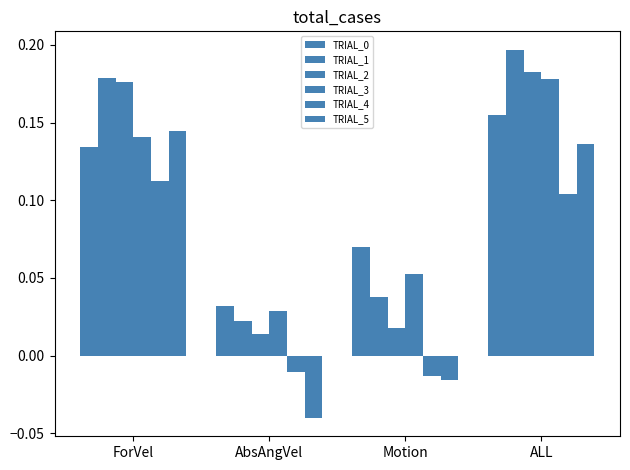

How many bars are there in each group?

6